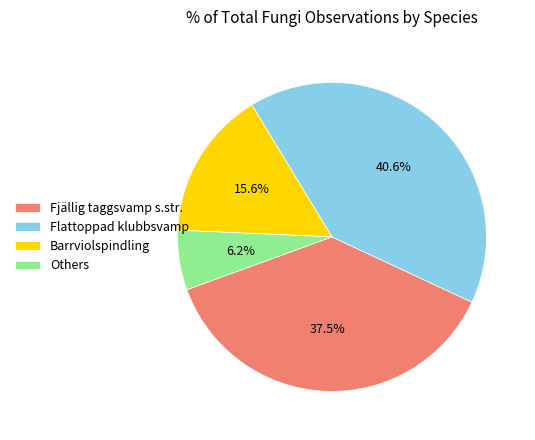

Do Others and Fjällig taggsvamp s.str. together represent more than half of the pie?

No